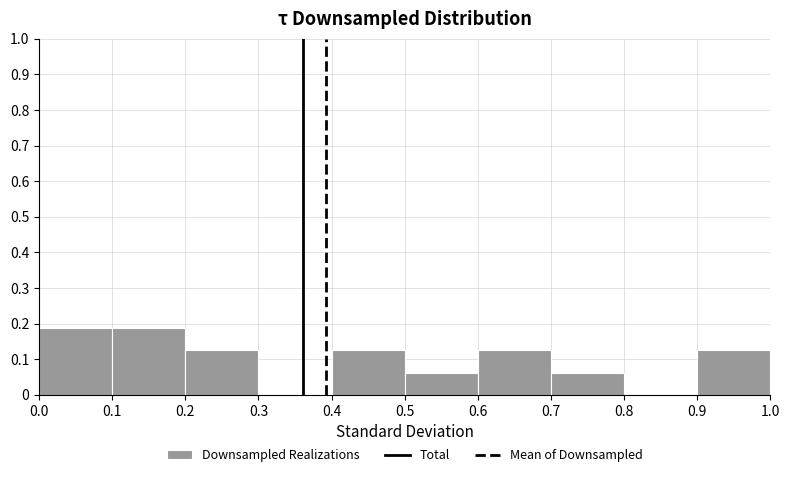

What is the height of the bar covering 0.0 to 0.1 on the x-axis? The values are not printed on the chart, so give them approximately, as read against the axis.

0.19